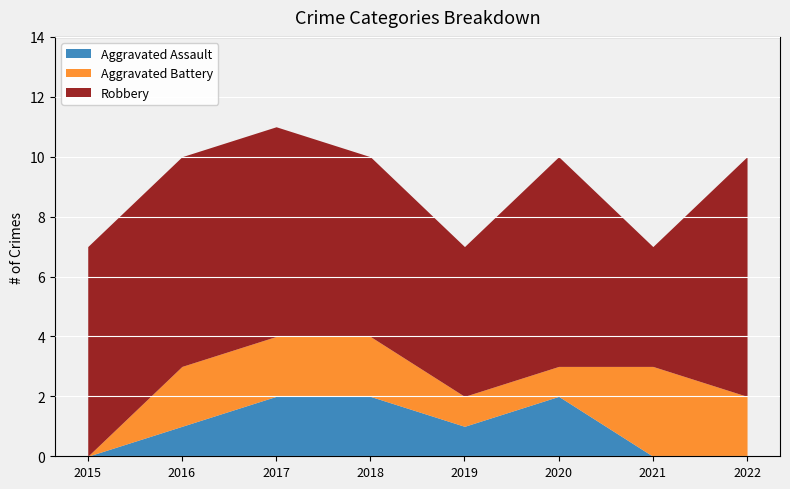

What is the total value across all series at 2017?

11